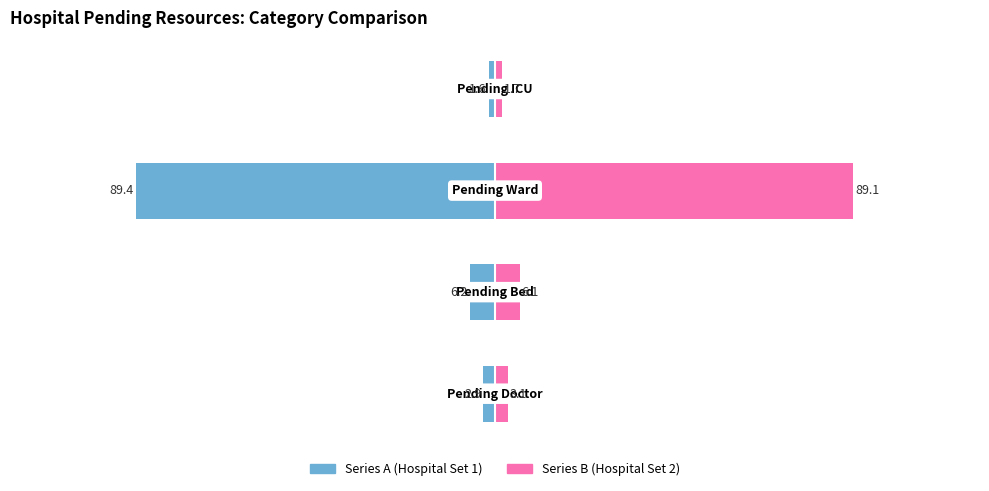

How many data points in Series A (Left) are less than -2?

3